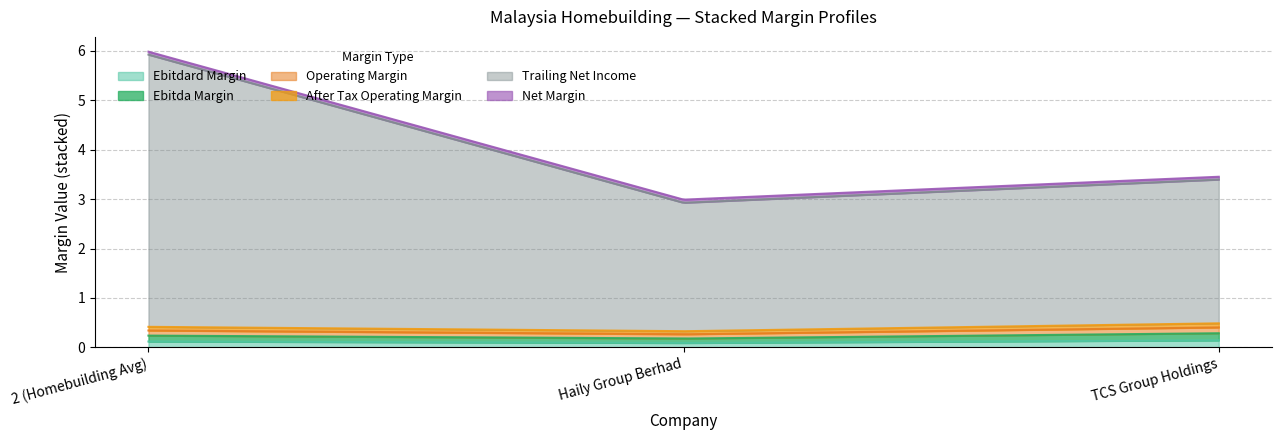

What is the maximum value shown in the chart?

5.5